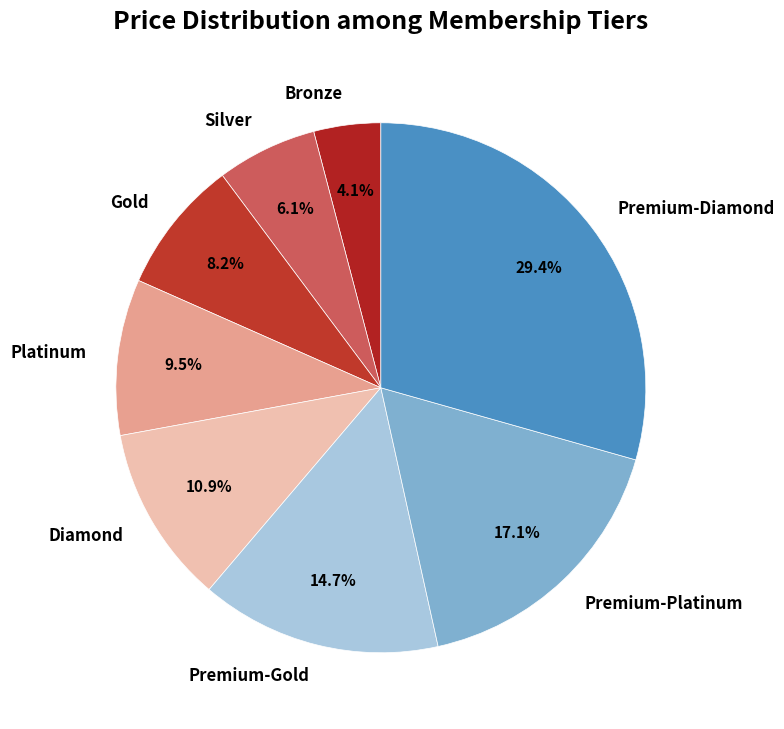

To the nearest percent, what is the difference between the largest and smallest slice percentages?

25%